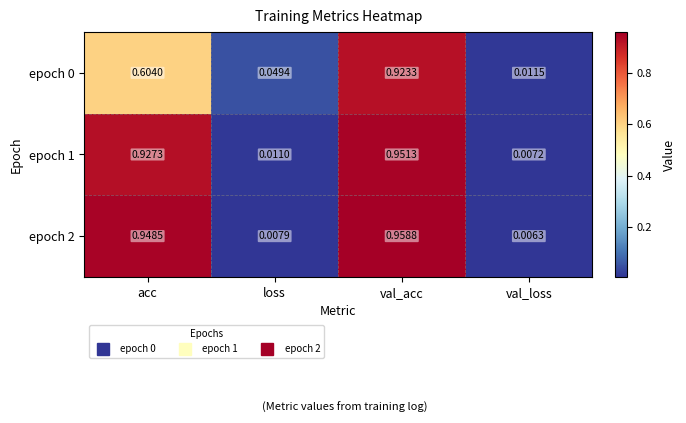

At which category is the sum across all series the highest?

val_acc